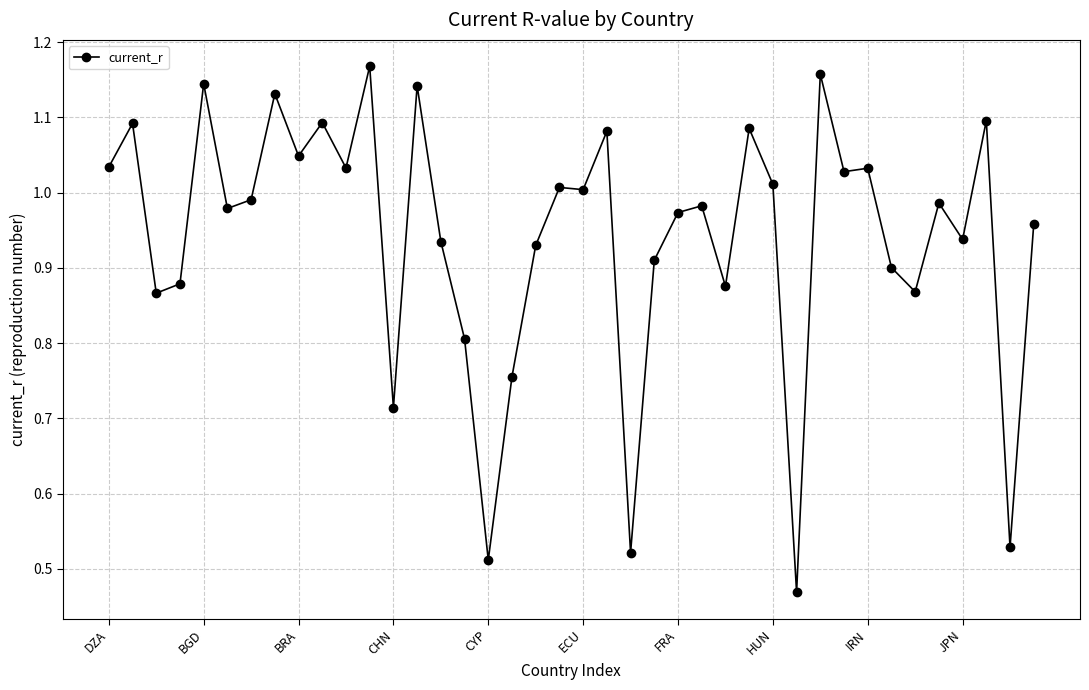

True or false: there are more than 1 points higher than both neighbors.

True